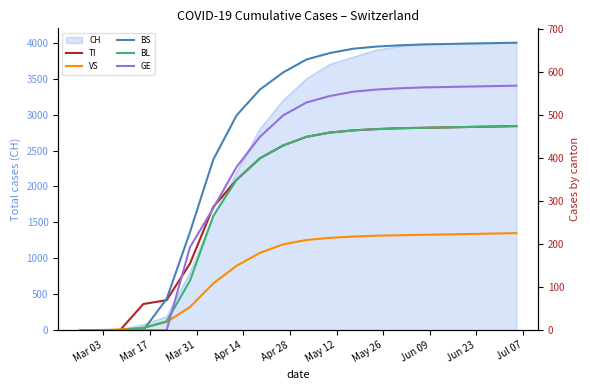

How many values in the GE series exceed 530?

9